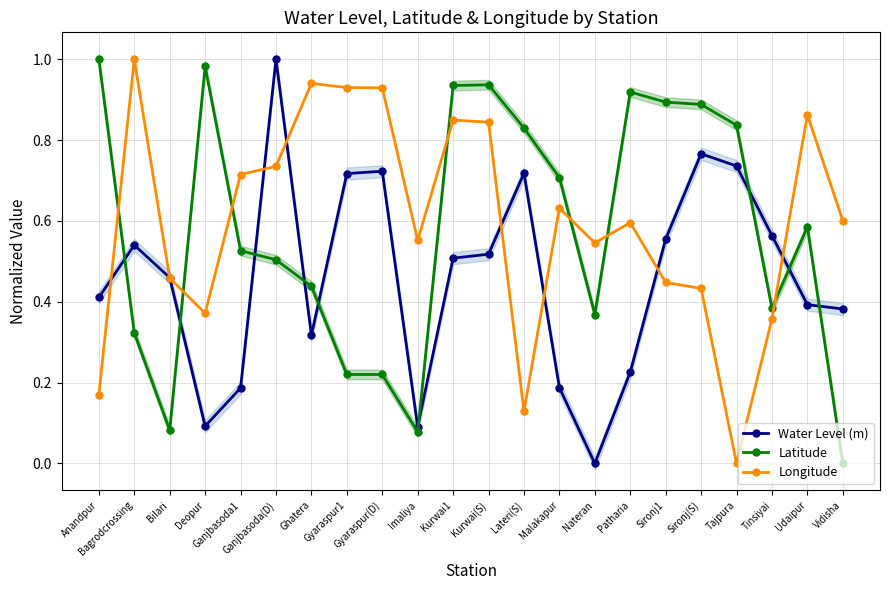

Which series ends up on top after the final intersection of Longitude and Water Level (m)?

Longitude